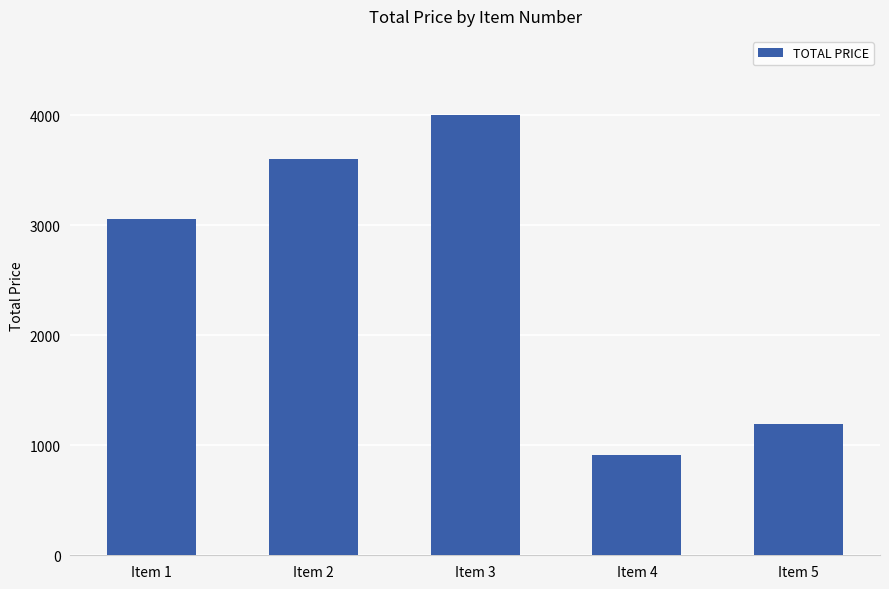

What is the change in value from Item 1 to Item 3?

+946.7